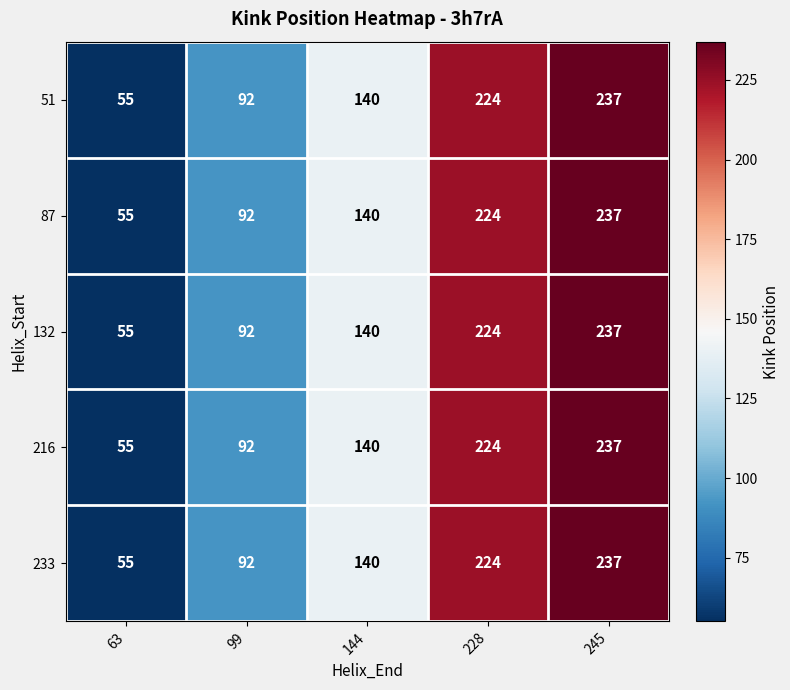

What is the difference between the second highest and second lowest values in the 216 series?

132